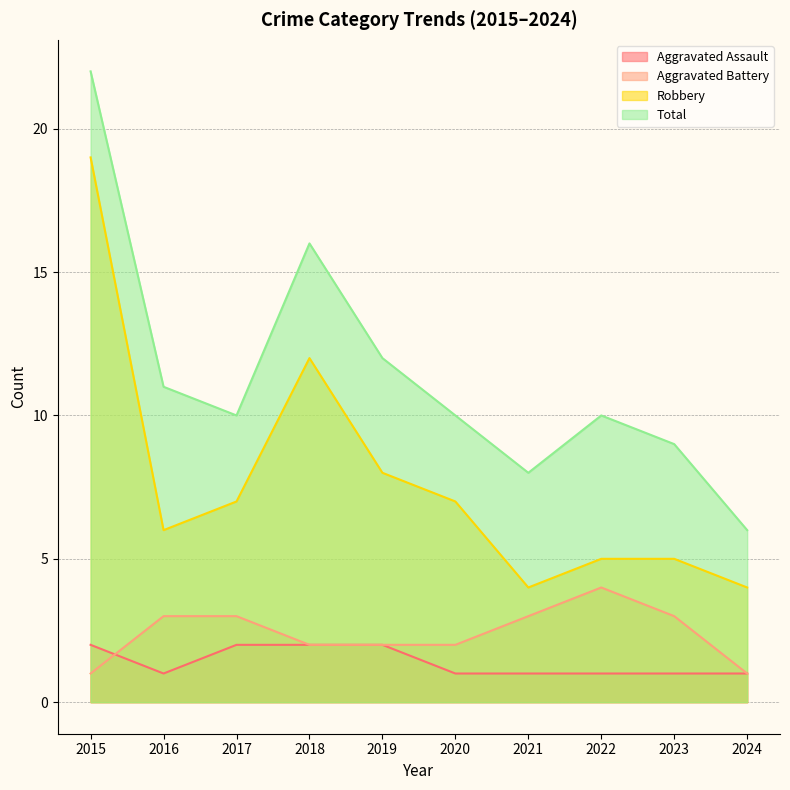

Is the value of Total at 2021 greater than the value of Aggravated Battery at 2024?

Yes